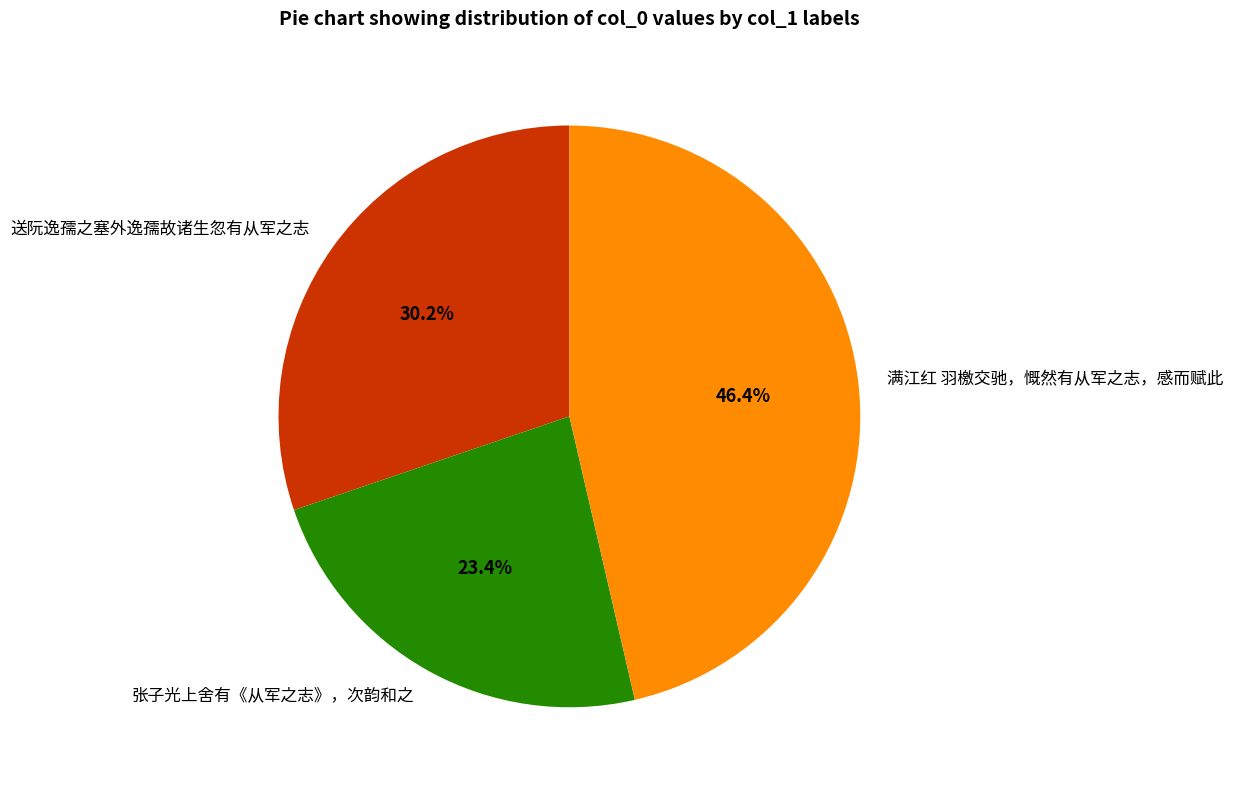

Count the number of slices in the pie.

3